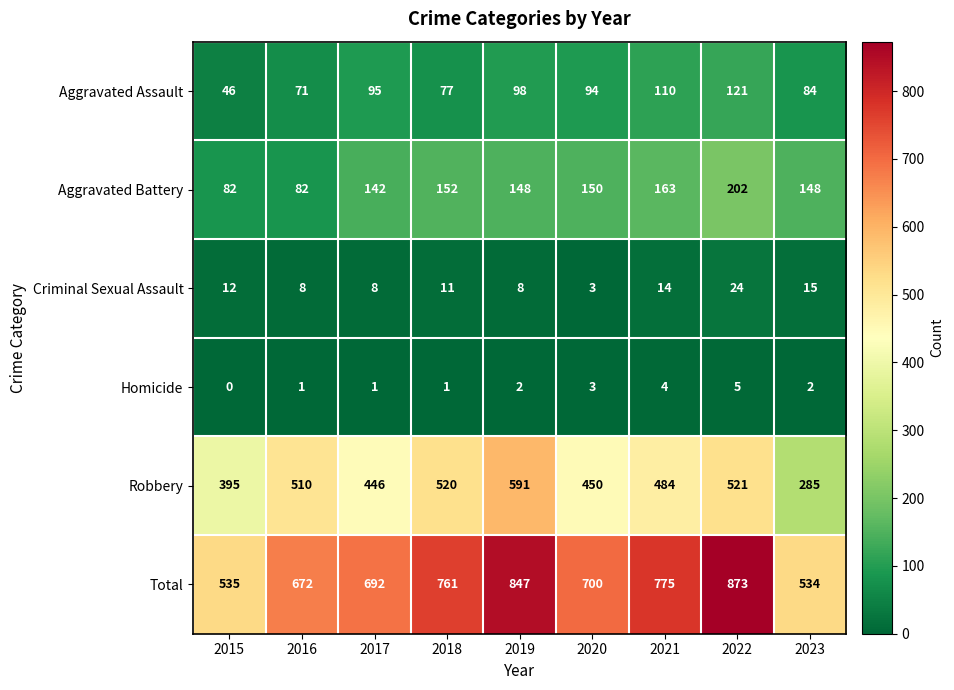

What is the difference between the maximum and minimum values in the Robbery series?

306